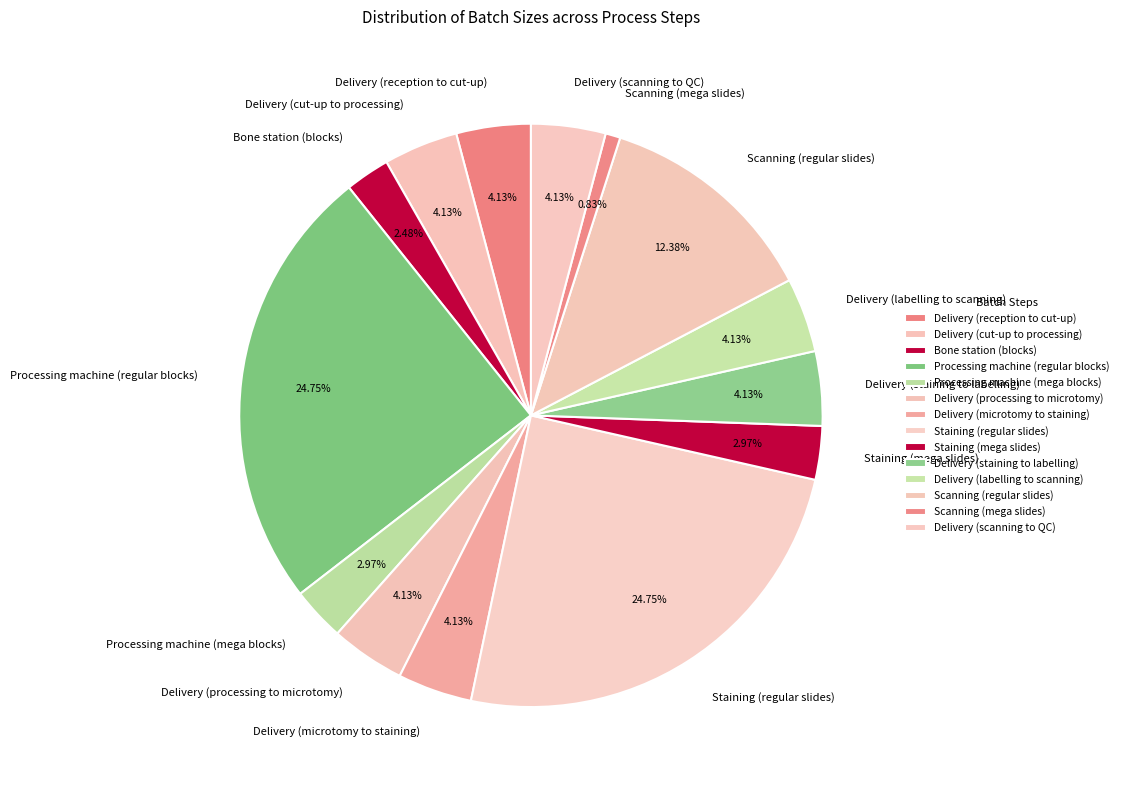

Does Delivery (reception to cut-up) account for over 50% of the chart?

No